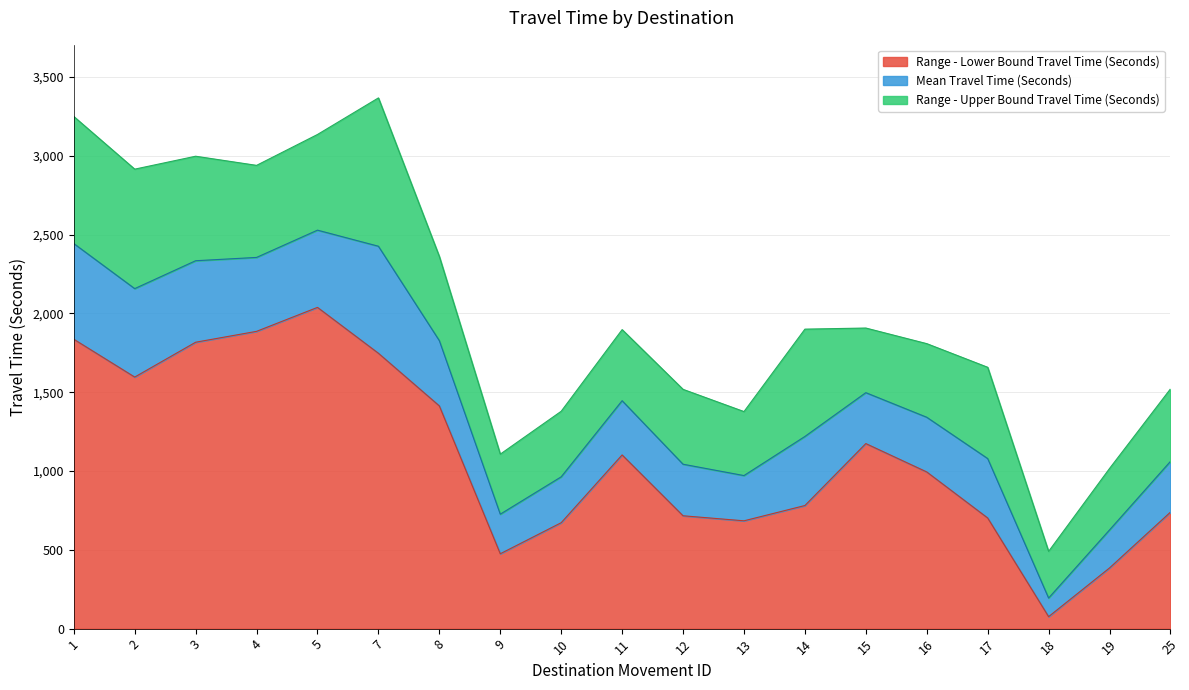

What is the minimum value for Mean Travel Time (Seconds)?

194